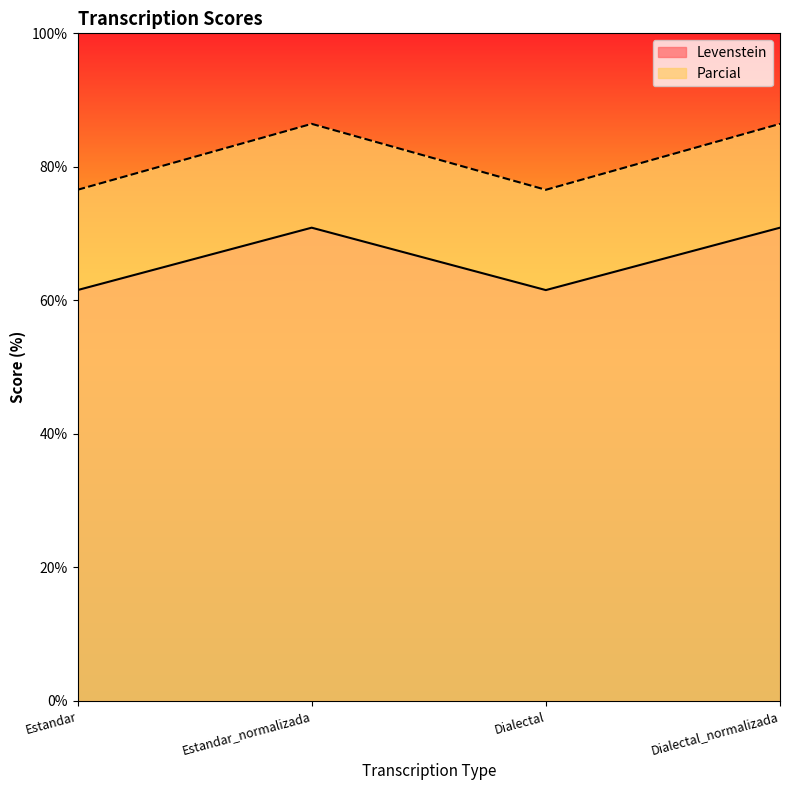

What is the label of the 1st point from the right?

Dialectal_normalizada